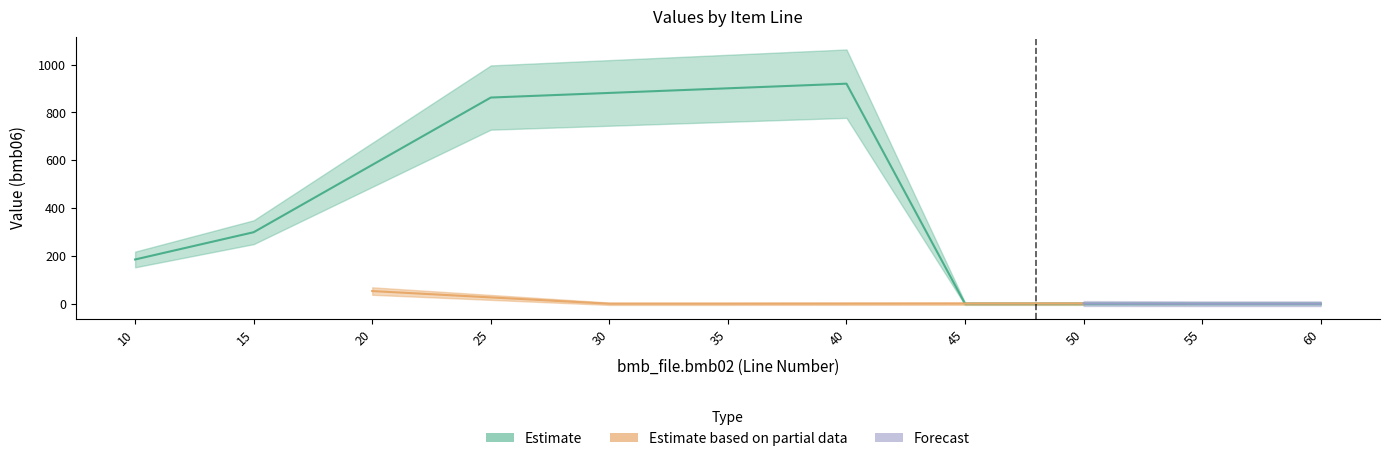

What is the difference between the highest and lowest values at 40?

920.0